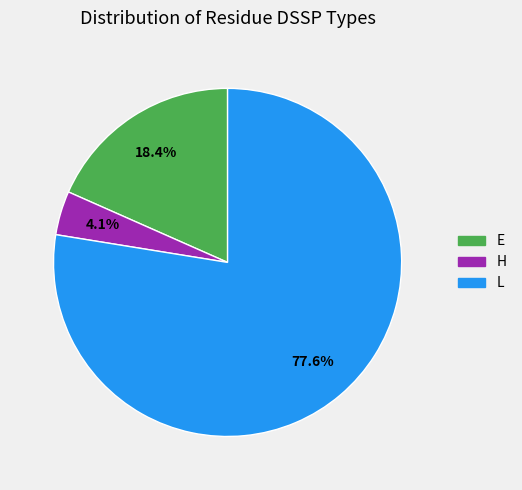

To the nearest percent, what is the combined percentage of E and H?

22%